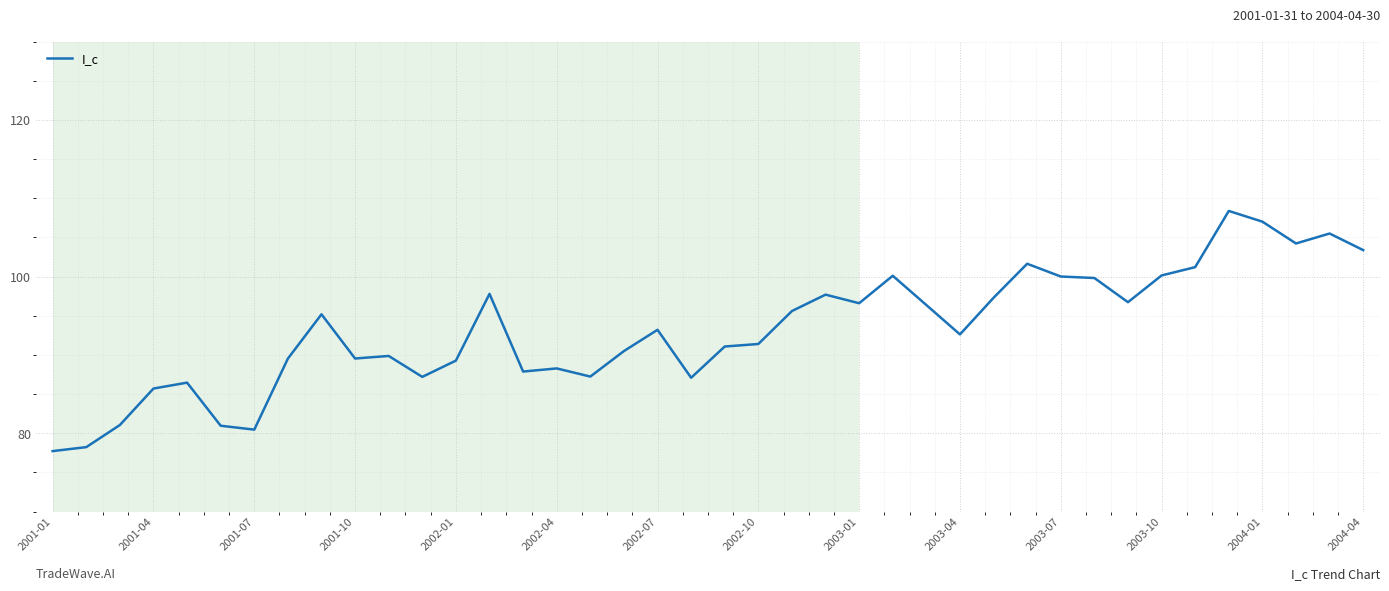

What is the maximum value shown in the chart?

108.4